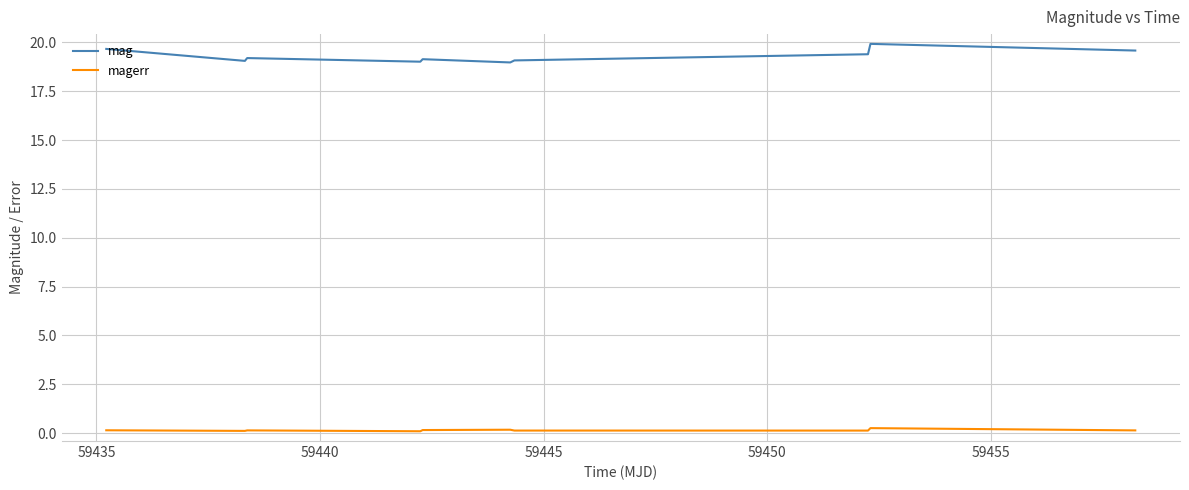

Which series has the widest spread of values?

mag